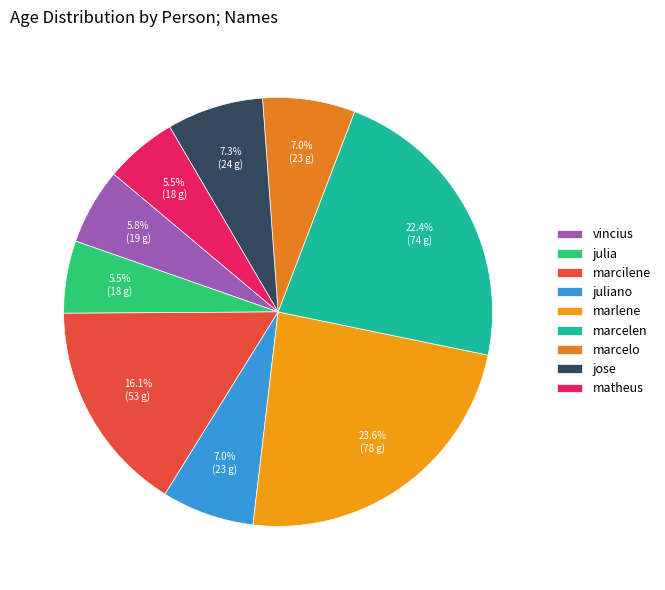

True or false: julia accounts for 1% of the total.

False